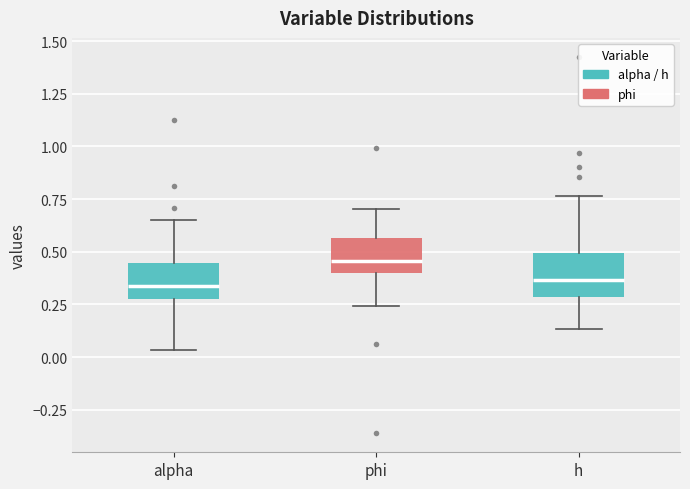

Reading left to right, transcribe this box plot: for each box, give where its median line is, the range the box spans, and where its two whiskers end, as read against the y-axis. The values are not printed on the chart, so give them approximately, as read against the axis.

alpha: median 0.35, box 0.25 to 0.45, whiskers 0.05 to 0.65
phi: median 0.45, box 0.40 to 0.55, whiskers 0.25 to 0.70
h: median 0.35, box 0.30 to 0.50, whiskers 0.15 to 0.75